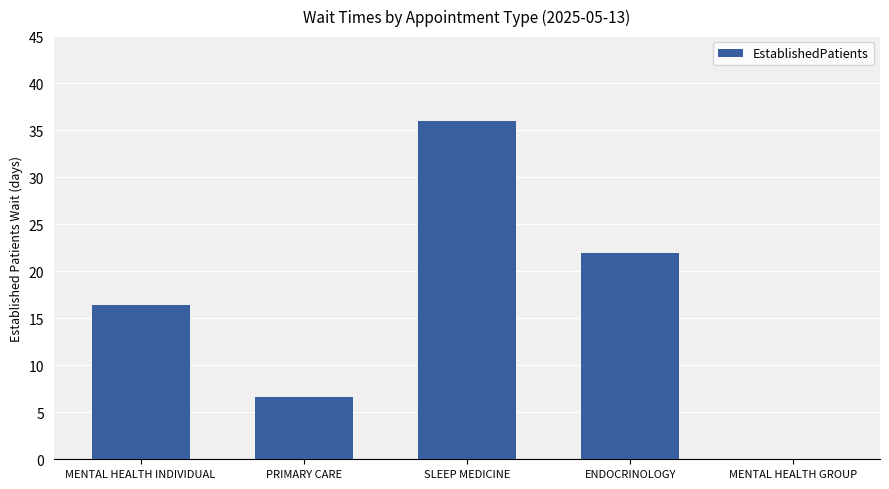

What is the difference between the values at MENTAL HEALTH GROUP and ENDOCRINOLOGY?

21.9